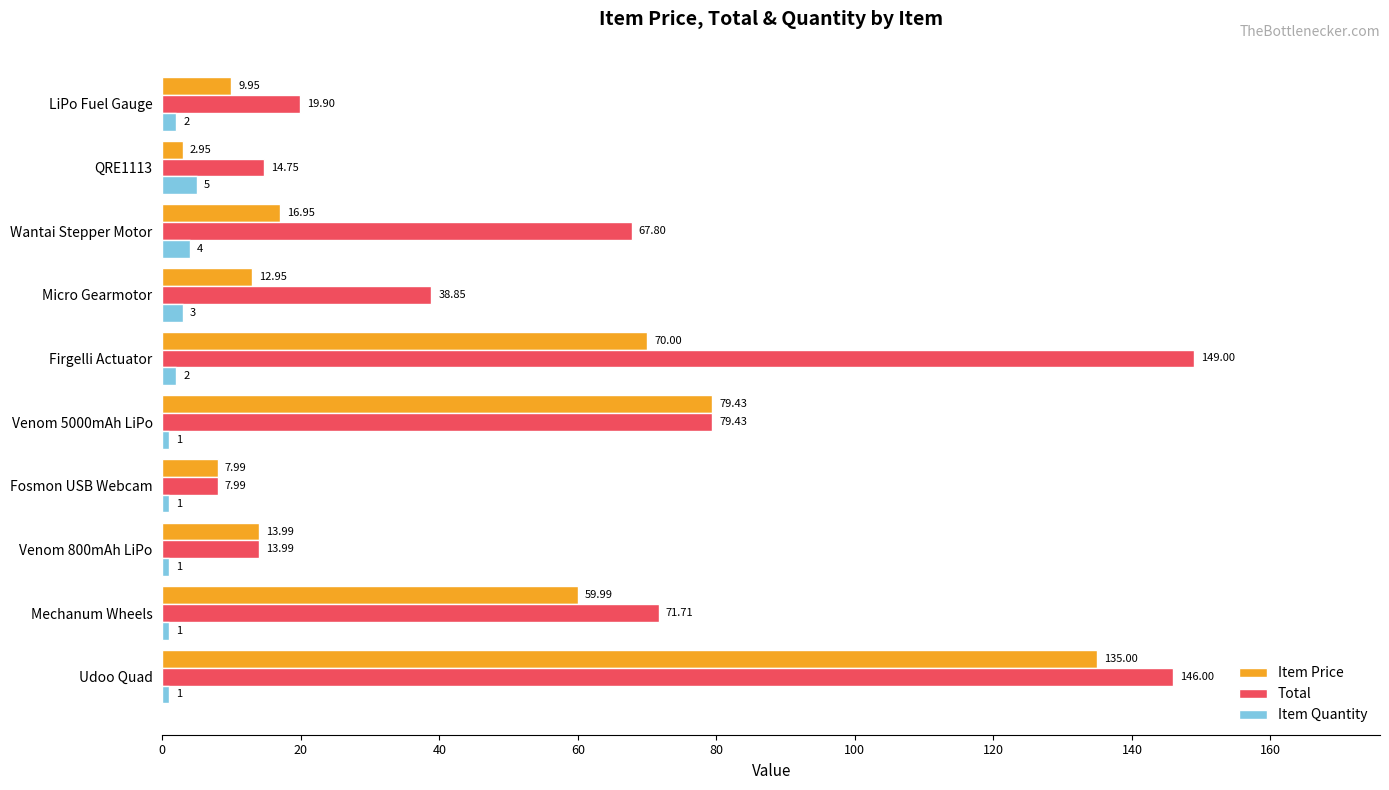

Which series has the largest total across all categories?

Total